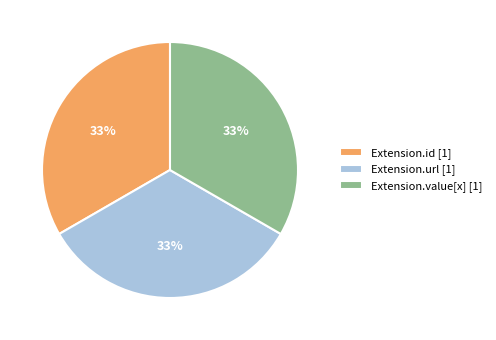

Does any single category account for the majority?

No